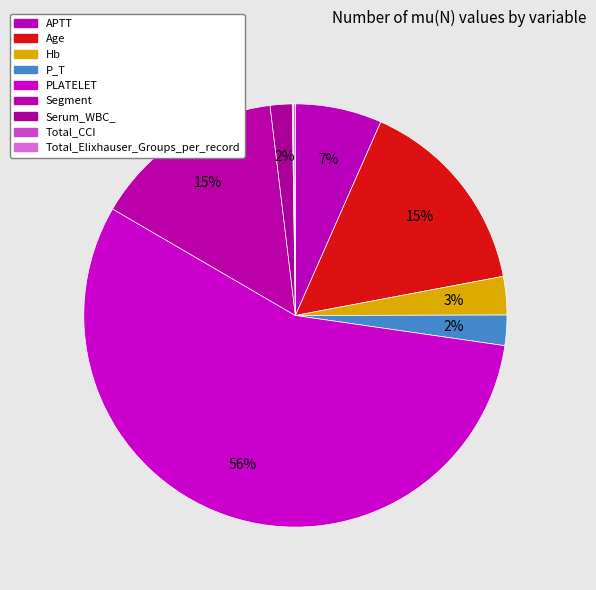

How much of the chart is everything except Age?

84.6%